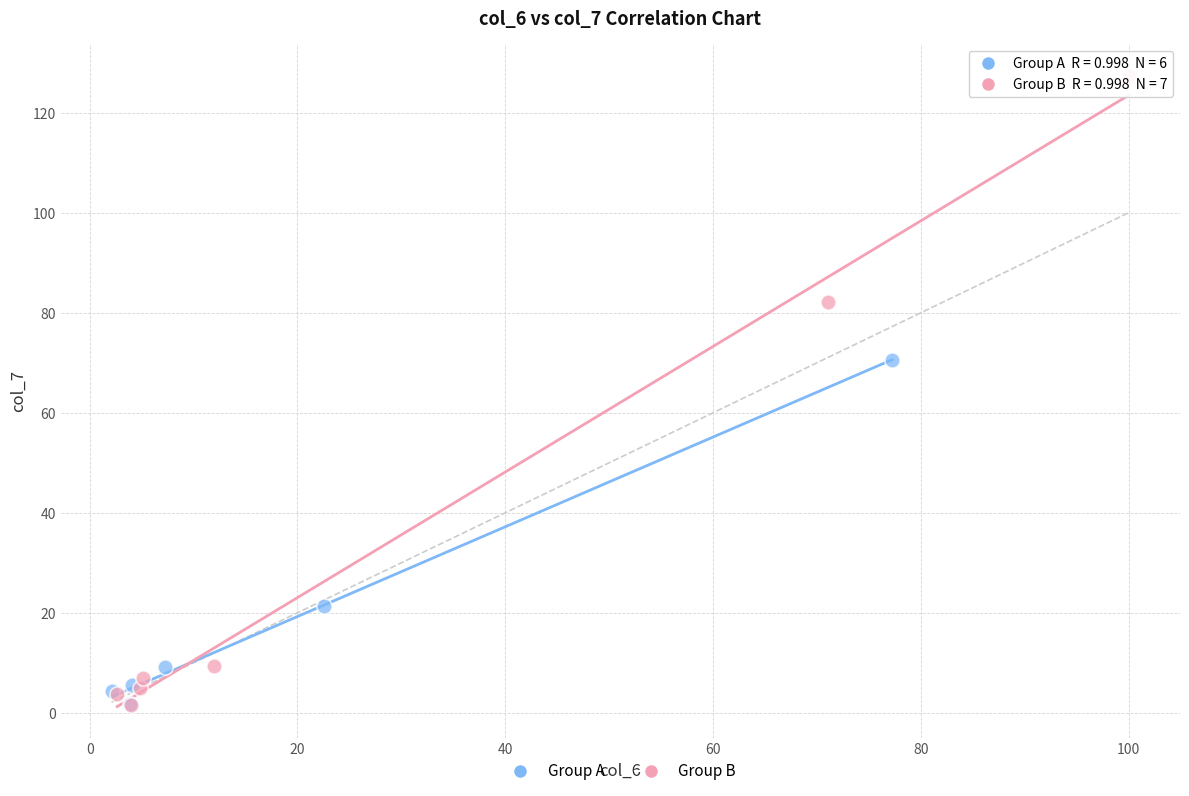

Which series has the widest spread of Y values?

Group B